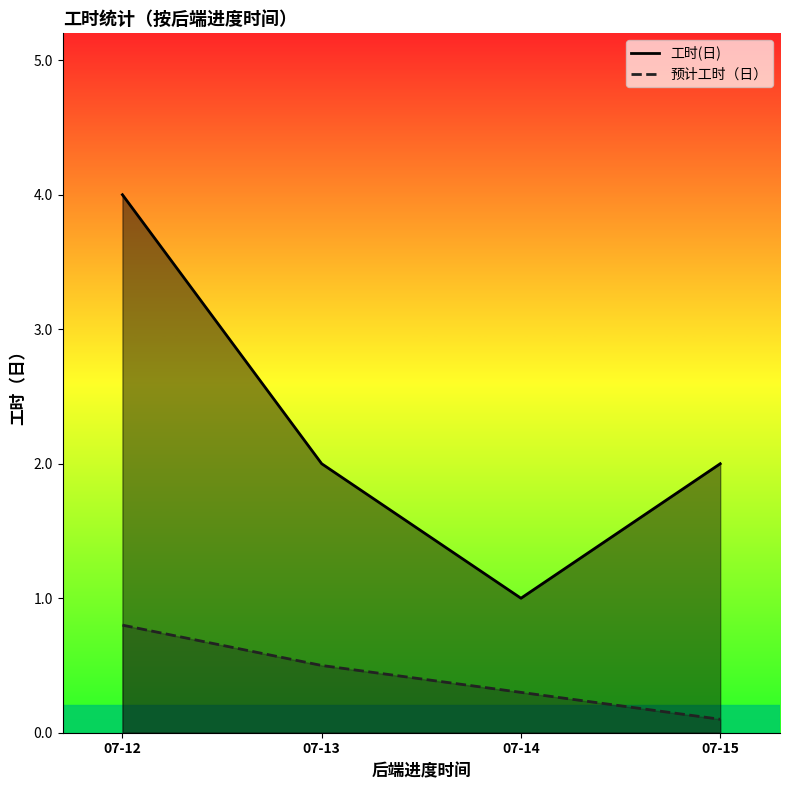

True or false: 工时(日) and 预计工时（日） intersect in this chart.

True